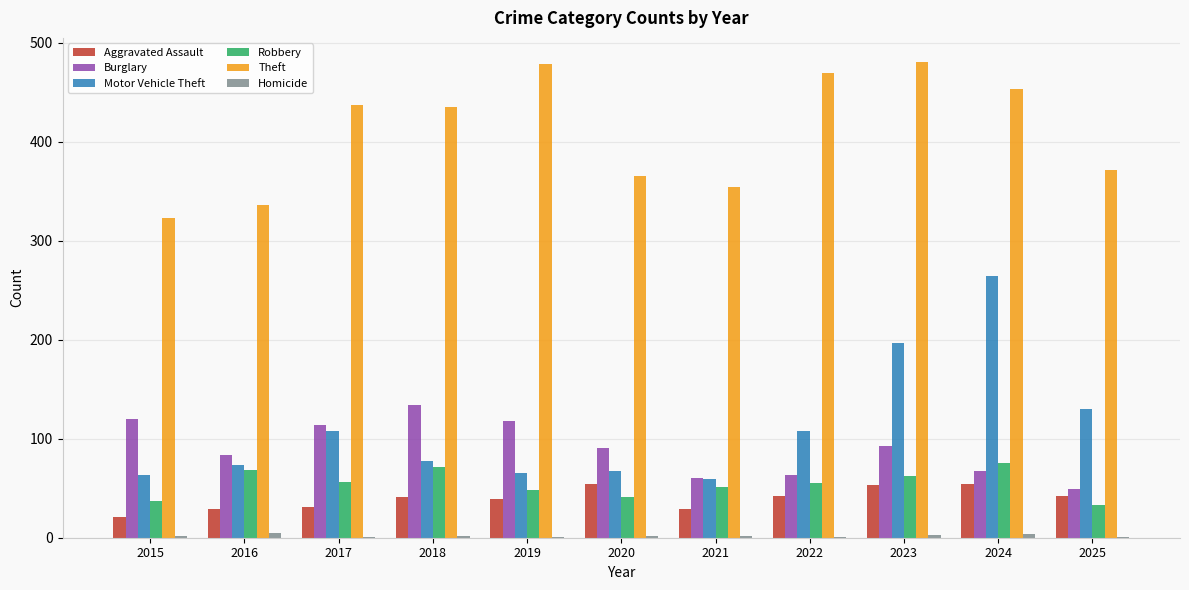

Is the value of Robbery at 2024 greater than the value of Burglary at 2015?

No